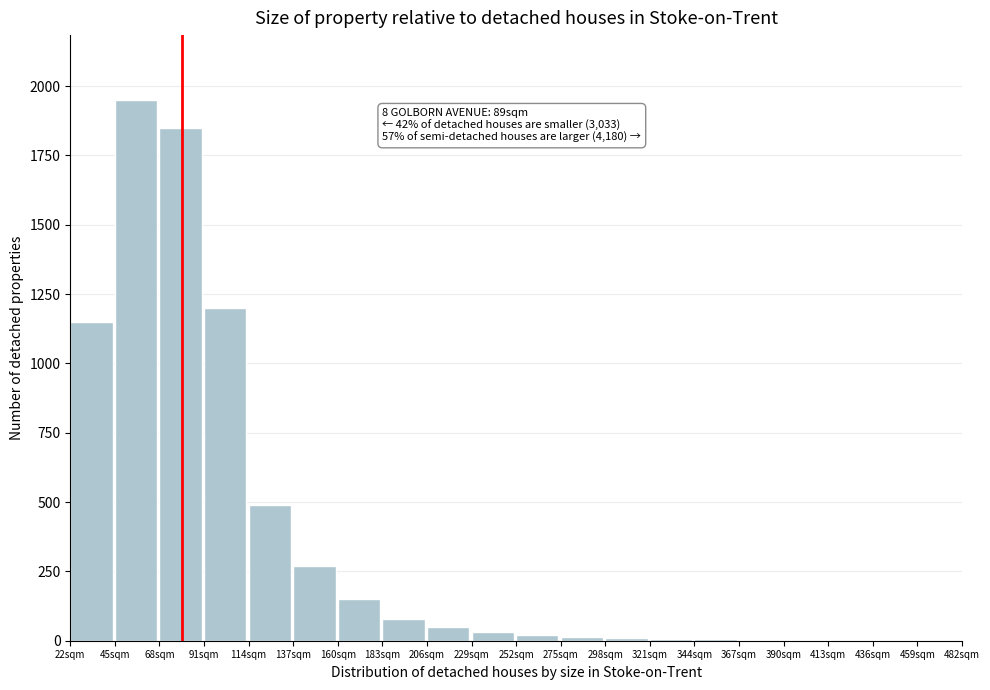

What is the maximum value shown in the chart?

1950